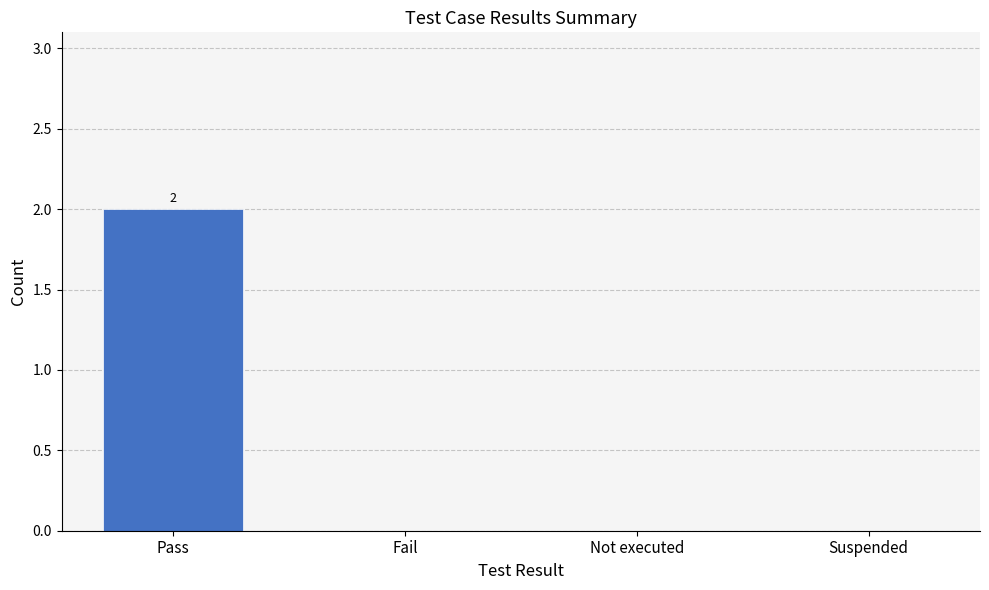

Count the values in the range 0 to 2.

4